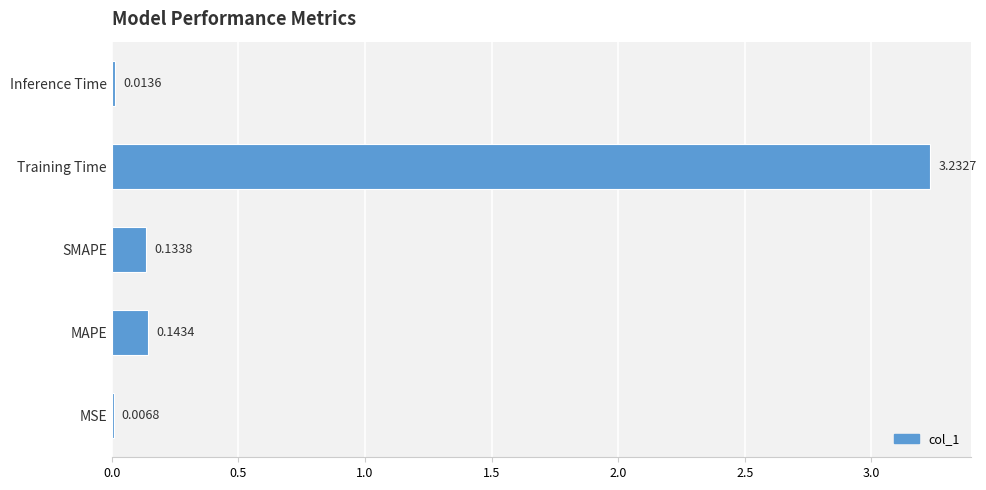

Between Training Time and MAPE, which is larger?

Training Time